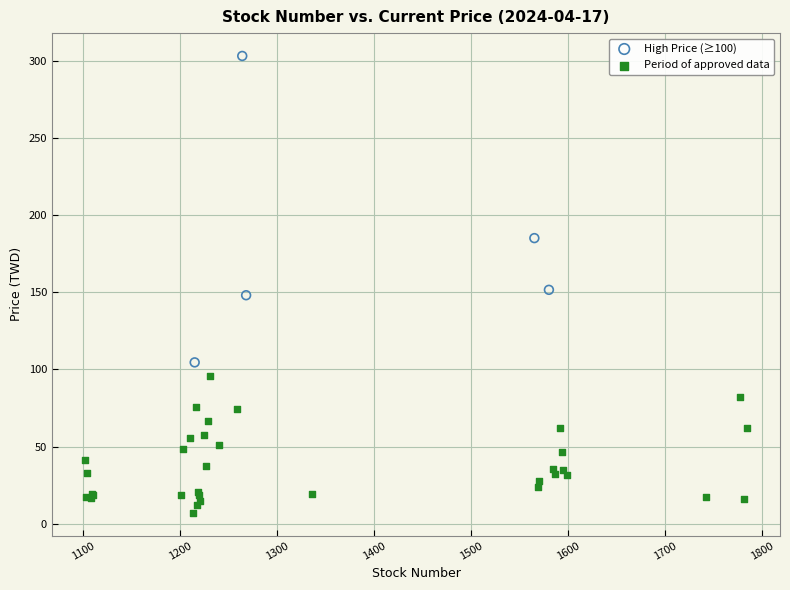

Which series has the largest Y range (max minus min)?

High Price (≥100)